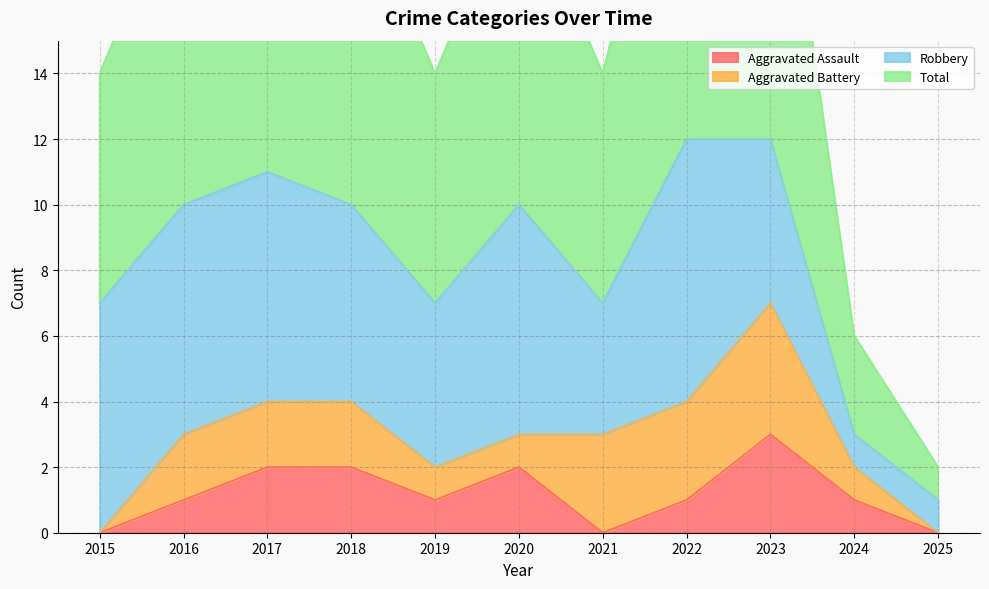

Which has a higher value, 2021 or 2018?

2018